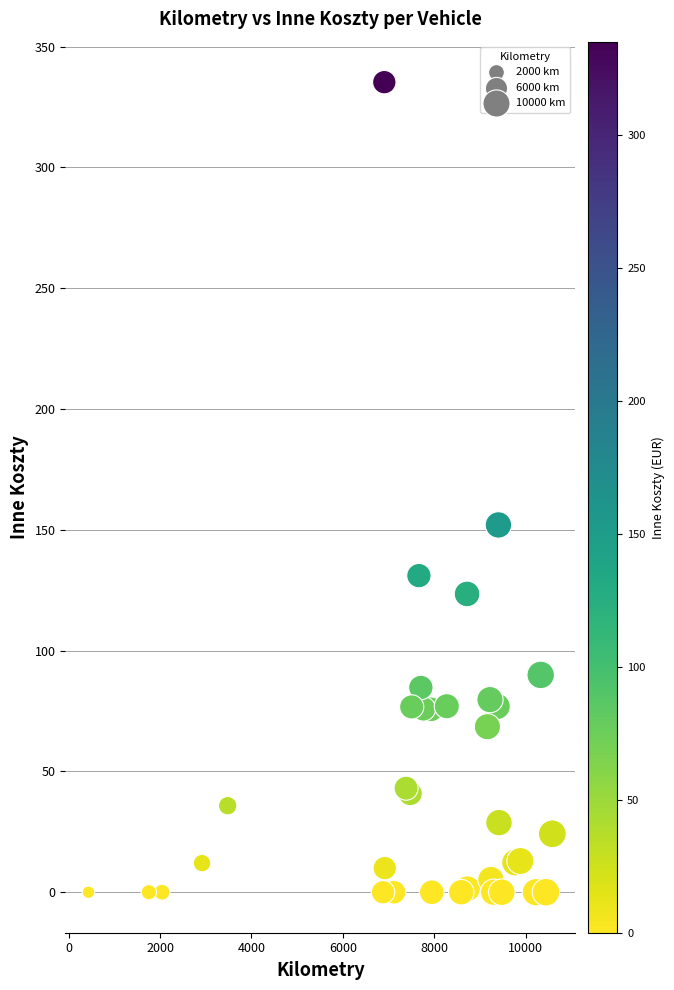

What Y value in the scatter plot is closest to 167?

152.0